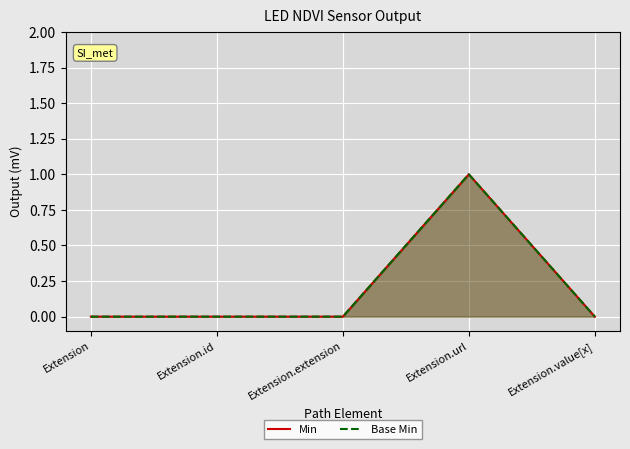

At how many categories does at least one series exceed 0?

1